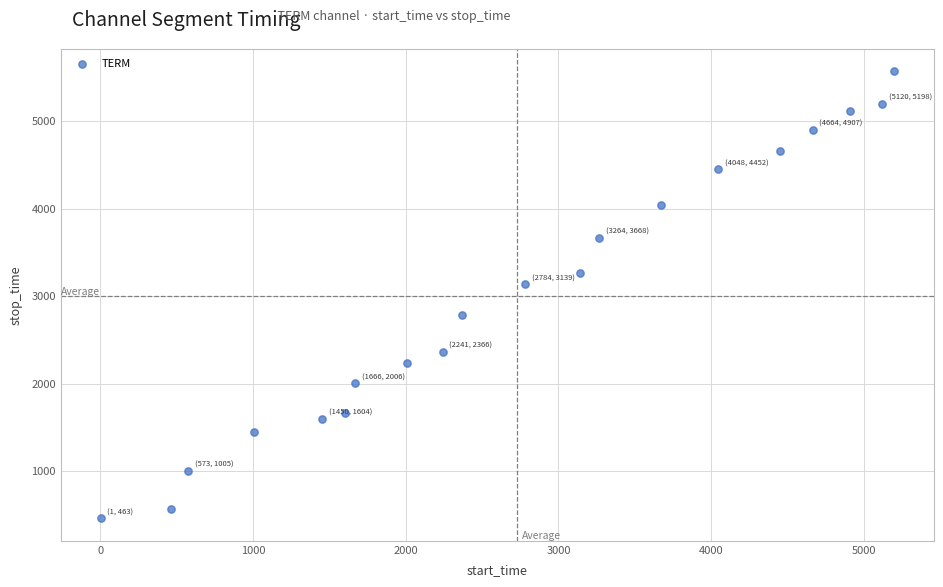

What is the range of Y values (max minus min)?

5110